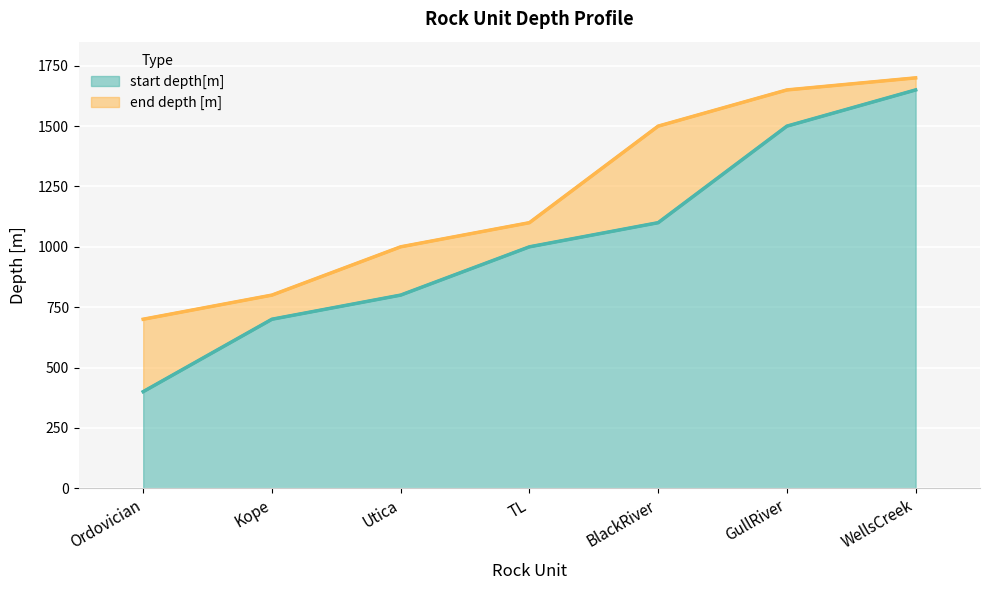

Between Ordovician and Utica, which is larger?

Utica